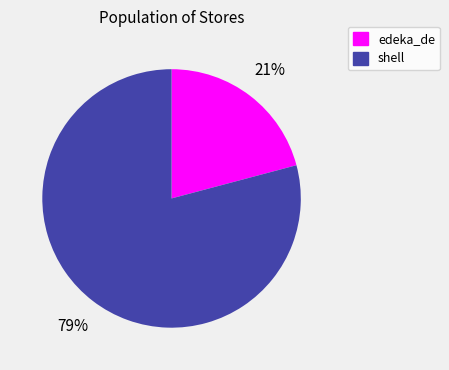

True or false: shell accounts for 66% of the total.

False